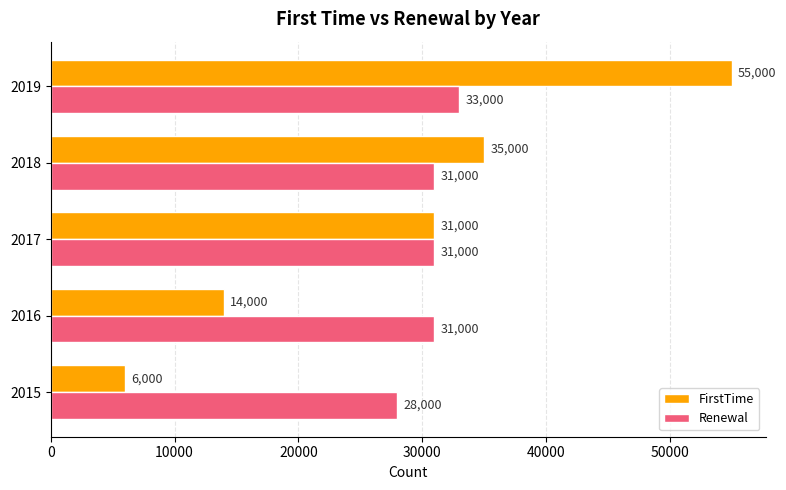

Rank the series by their average value, from highest to lowest.

Renewal, FirstTime